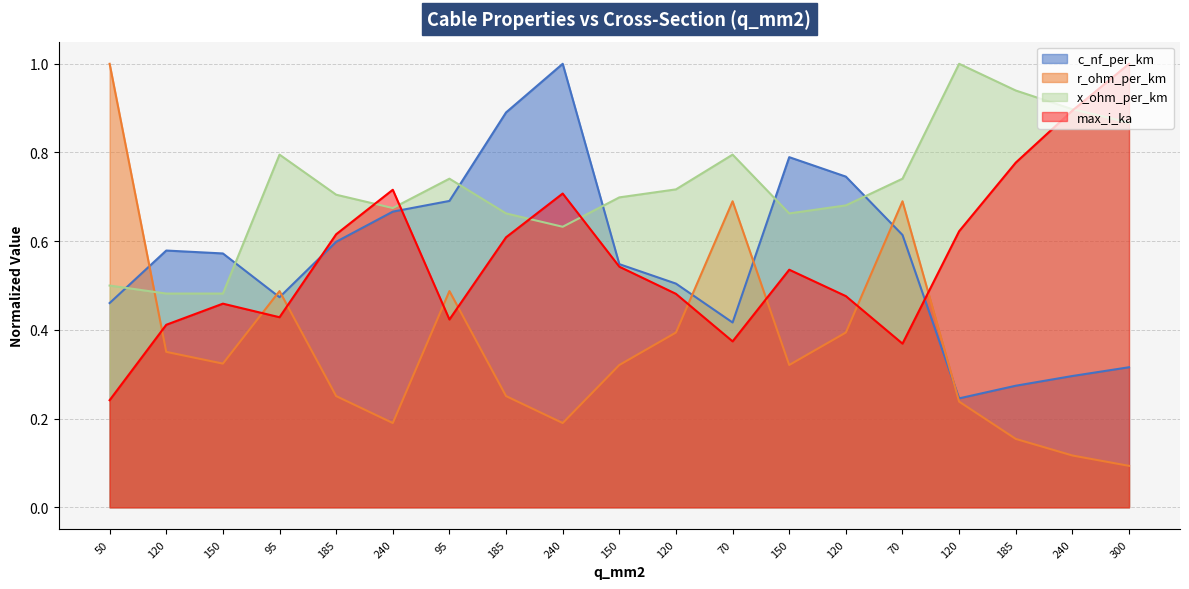

At which label is max_i_ka closest to 0?

50